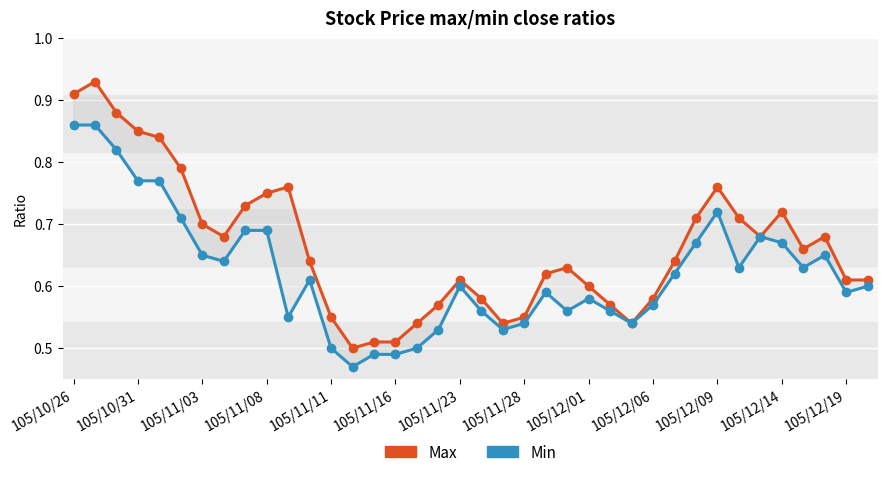

Reading left to right, what are all the values shown in this chart?

Max: 0.9	0.9	0.9	0.8	0.8	0.8	0.7	0.7	0.7	0.8	0.8	0.6	0.6	0.5	0.5	0.5	0.5	0.6	0.6	0.6	0.5	0.6	0.6	0.6	0.6	0.6	0.5	0.6	0.6	0.7	0.8	0.7	0.7	0.7	0.7	0.7	0.6	0.6
Min: 0.9	0.9	0.8	0.8	0.8	0.7	0.7	0.6	0.7	0.7	0.6	0.6	0.5	0.5	0.5	0.5	0.5	0.5	0.6	0.6	0.5	0.5	0.6	0.6	0.6	0.6	0.5	0.6	0.6	0.7	0.7	0.6	0.7	0.7	0.6	0.7	0.6	0.6